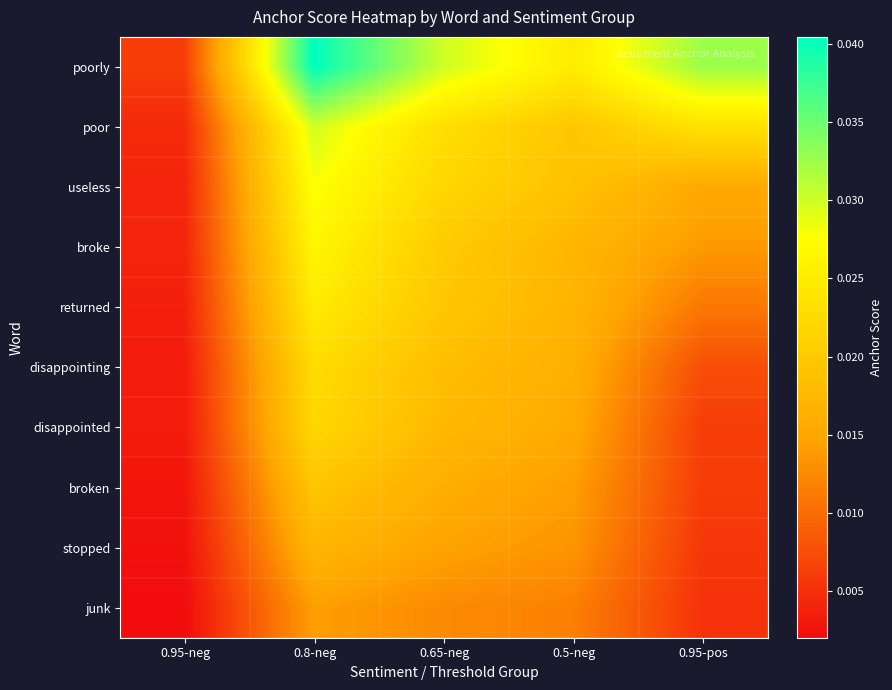

Which series has the largest total across all categories?

poorly